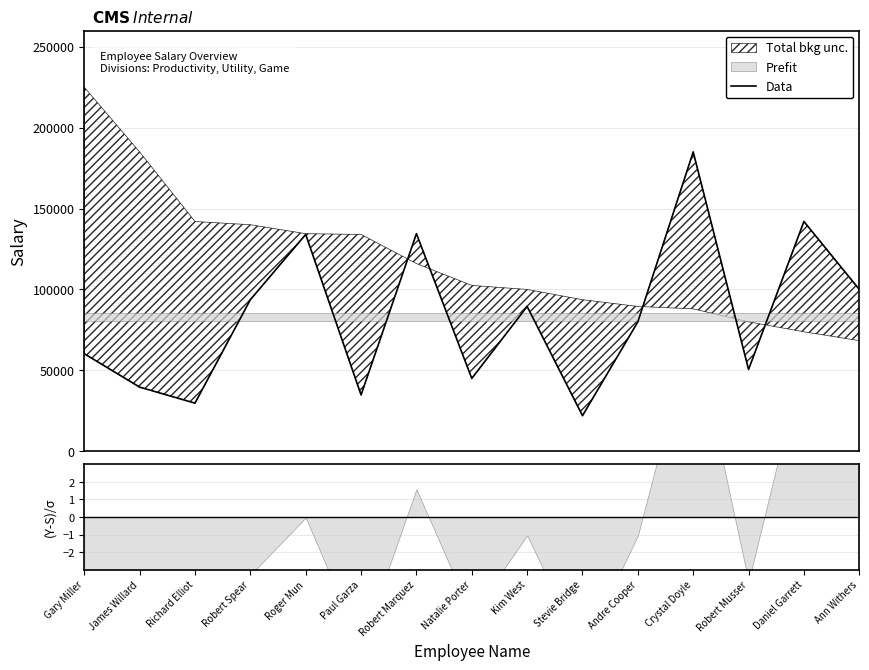

List the labels in order of value, smallest first.

Stevie Bridge, Richard Elliot, Paul Garza, James Willard, Natalie Porter, Robert Musser, Gary Miller, Andre Cooper, Kim West, Robert Spear, Ann Withers, Roger Mun, Robert Marquez, Daniel Garrett, Crystal Doyle